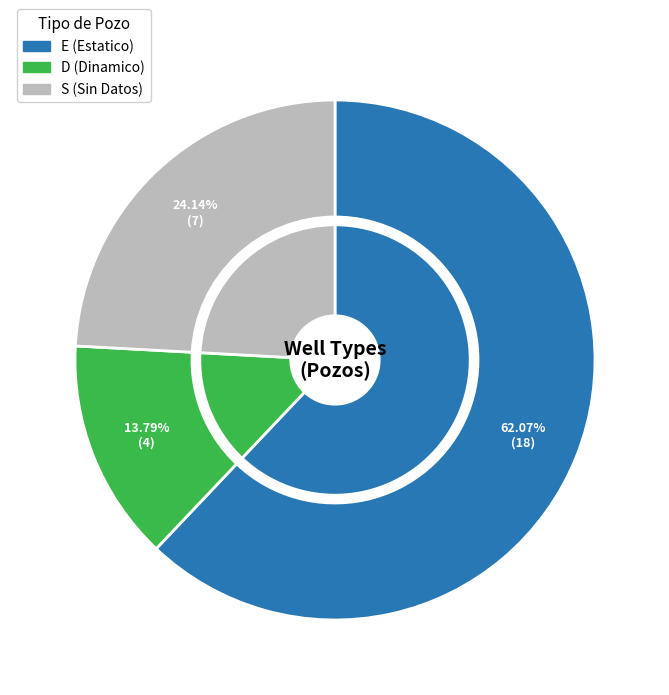

Between S (Sin Datos) and E (Estatico), which is larger?

E (Estatico)